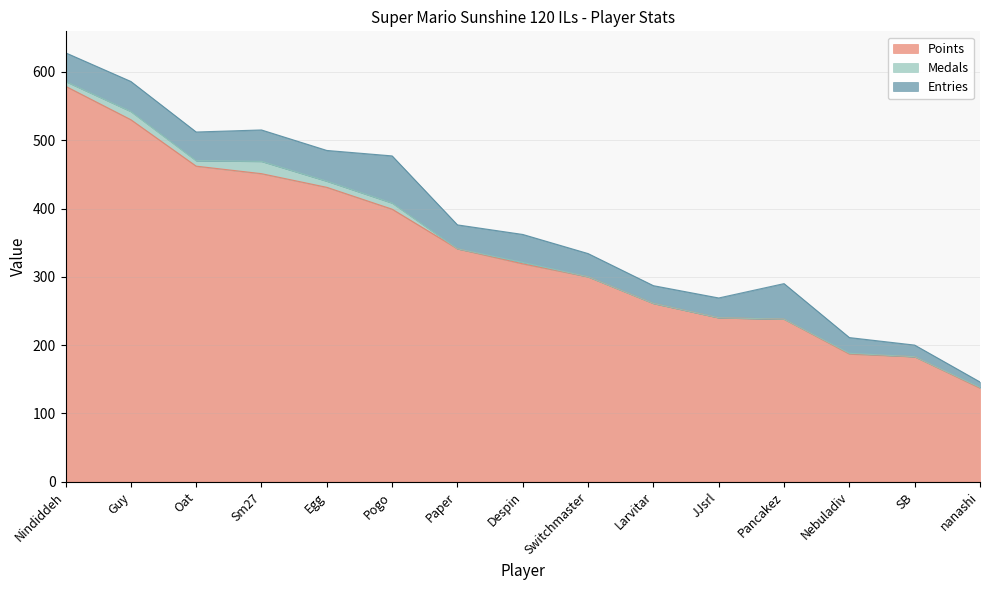

Is the value of Medals at Paper greater than the value of Entries at Larvitar?

No